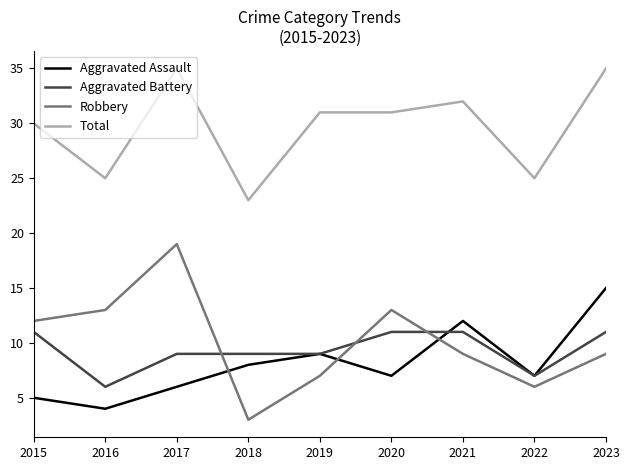

What are all the series names shown in the legend?

Aggravated Assault, Aggravated Battery, Robbery, Total